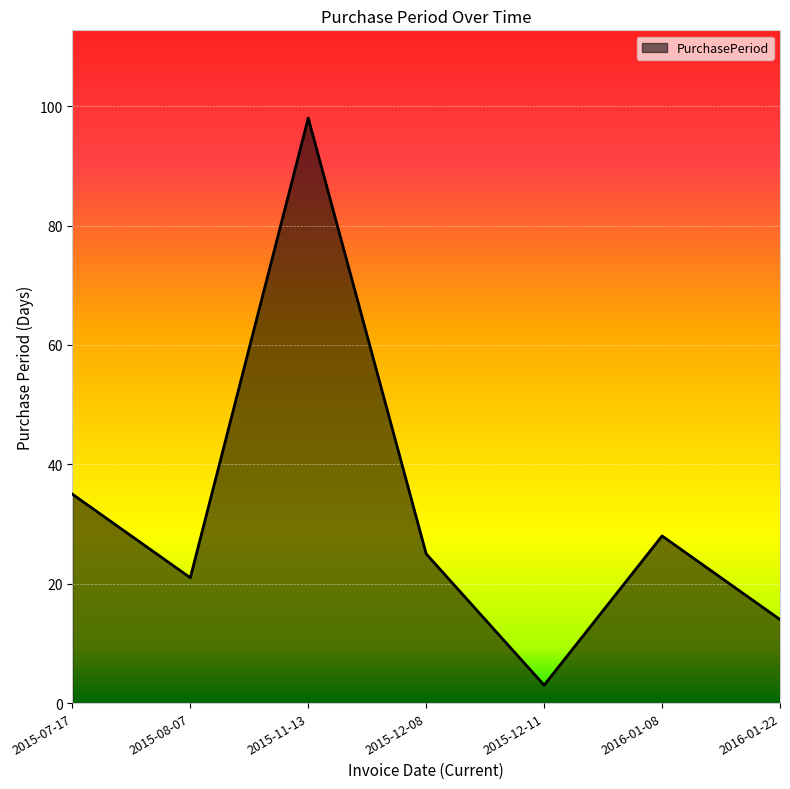

Is it true that the value at 2016-01-22 is 14?

True